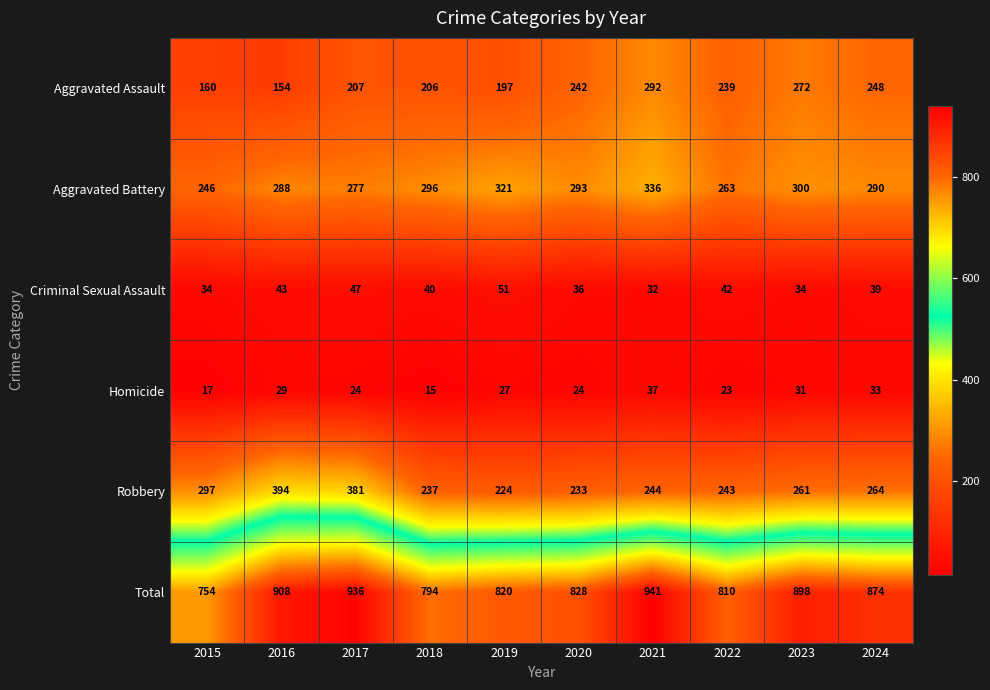

At which category is the sum across all series the highest?

2021